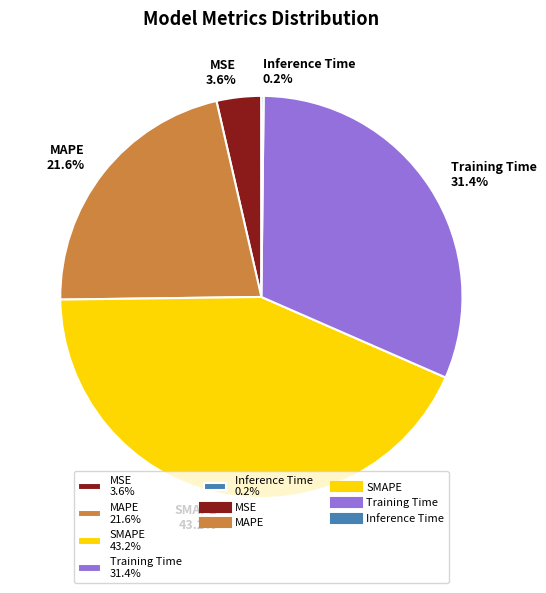

What is the largest slice in the pie chart?

SMAPE